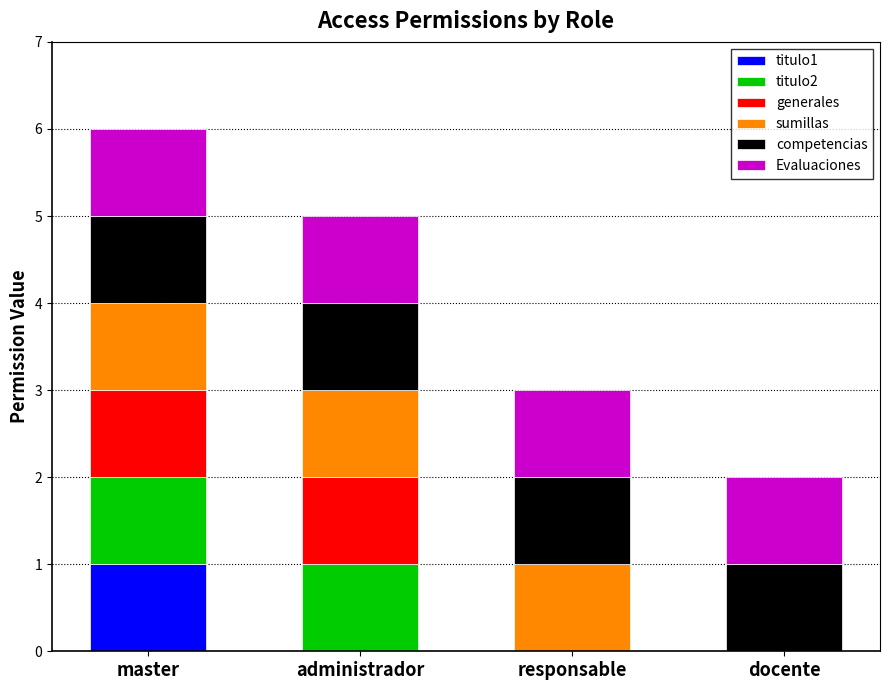

At which category is the sum across all series the highest?

master